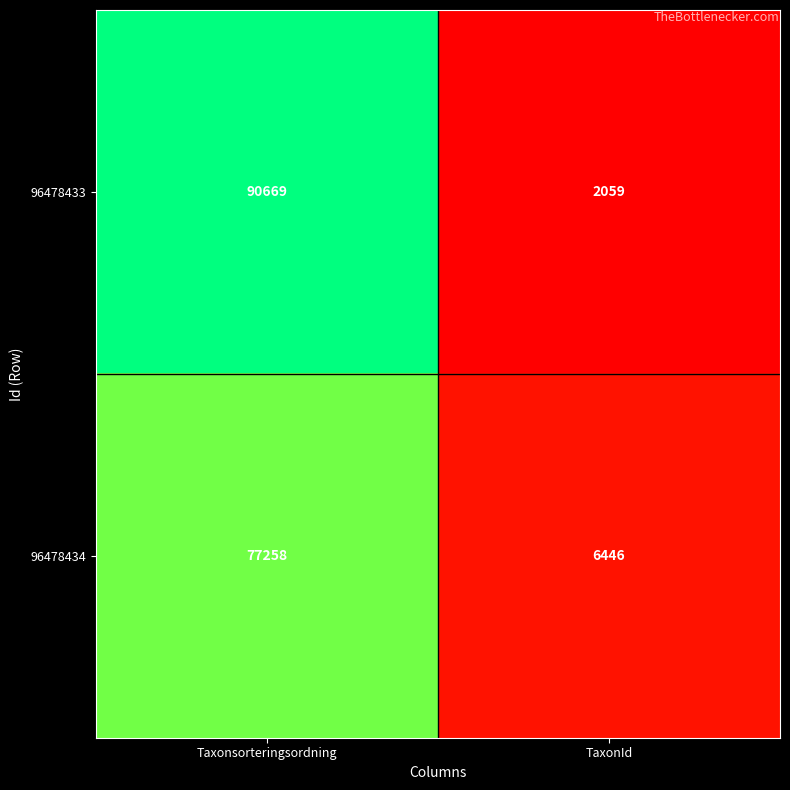

At how many categories does at least one series exceed 21060?

1